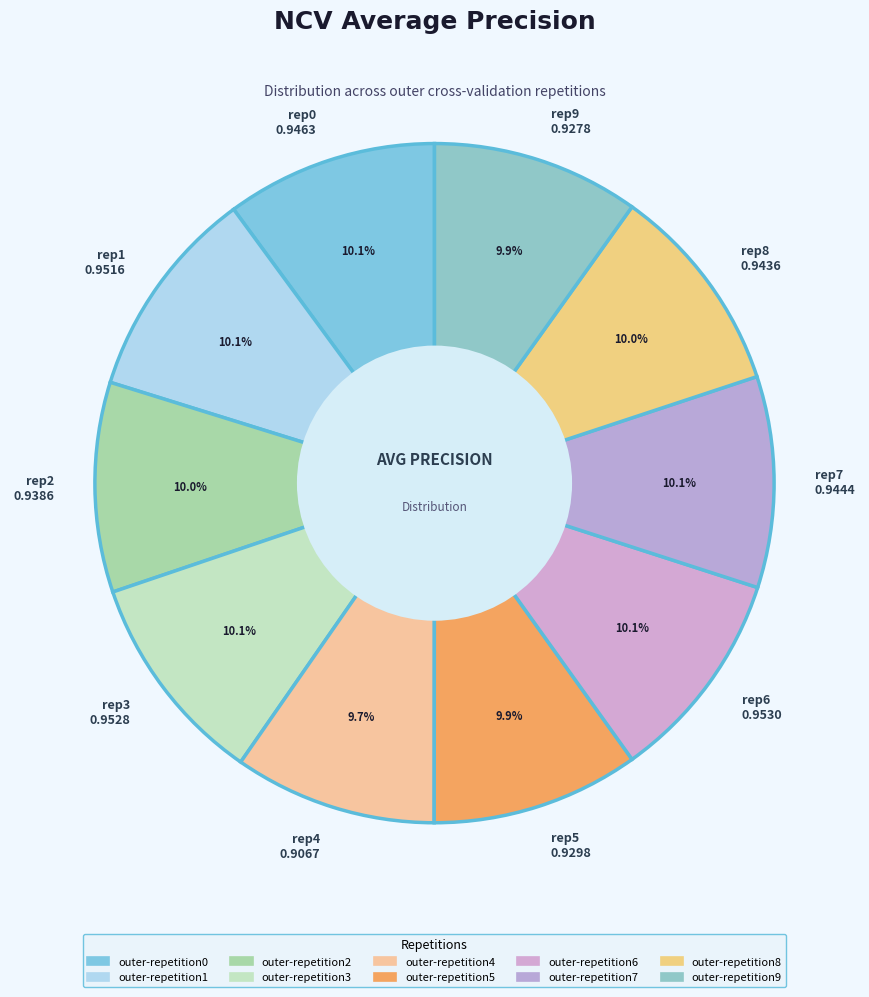

Combined, do rep7 0.9444 and rep9 0.9278 account for over 50%?

No